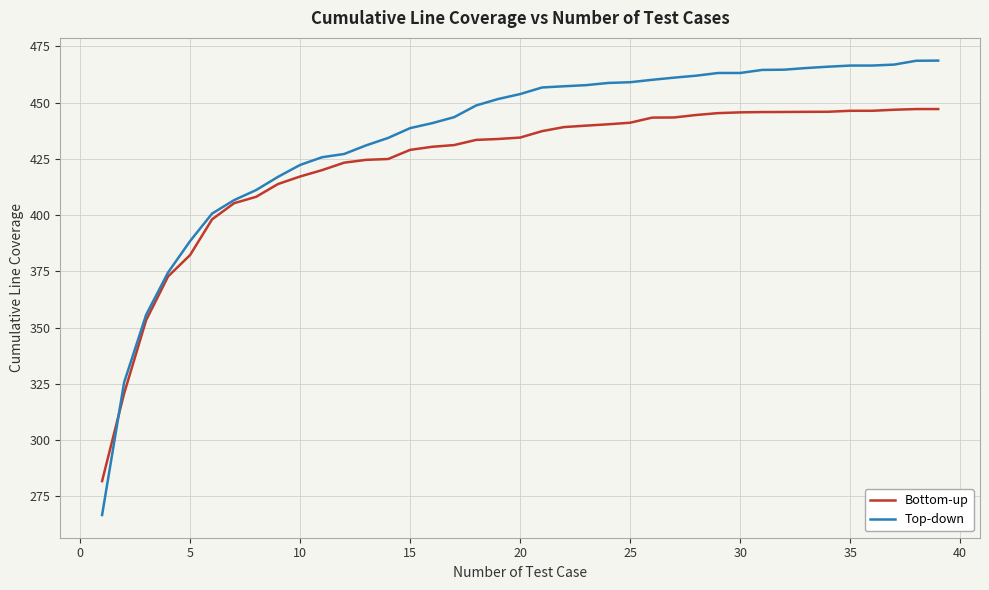

List the series in order of their overall mean, lowest first.

Bottom-up, Top-down